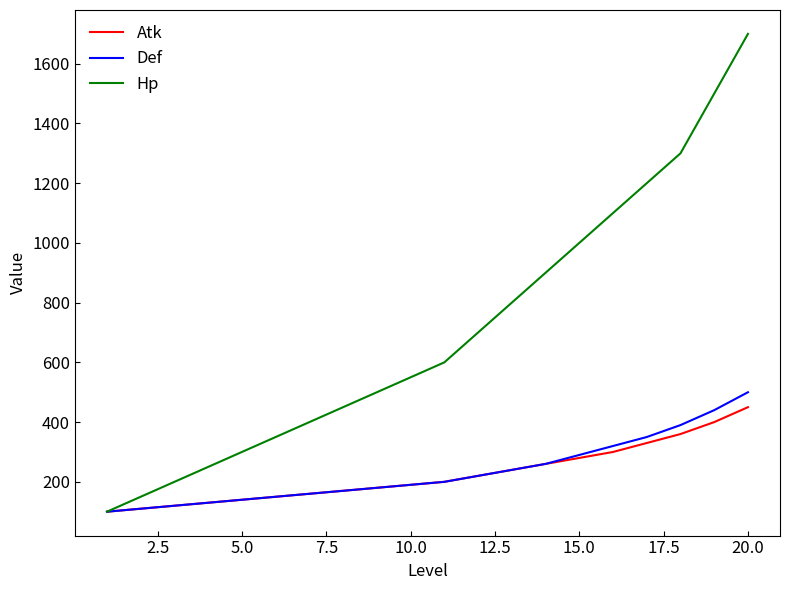

Reading left to right, transcribe all the data shown in this chart.

Atk: 100	110	120	130	140	150	160	170	180	190	200	220	240	260	280	300	330	360	400	450
Def: 100	110	120	130	140	150	160	170	180	190	200	220	240	260	290	320	350	390	440	500
Hp: 100	150	200	250	300	350	400	450	500	550	600	700	800	900	1000	1100	1200	1300	1500	1700